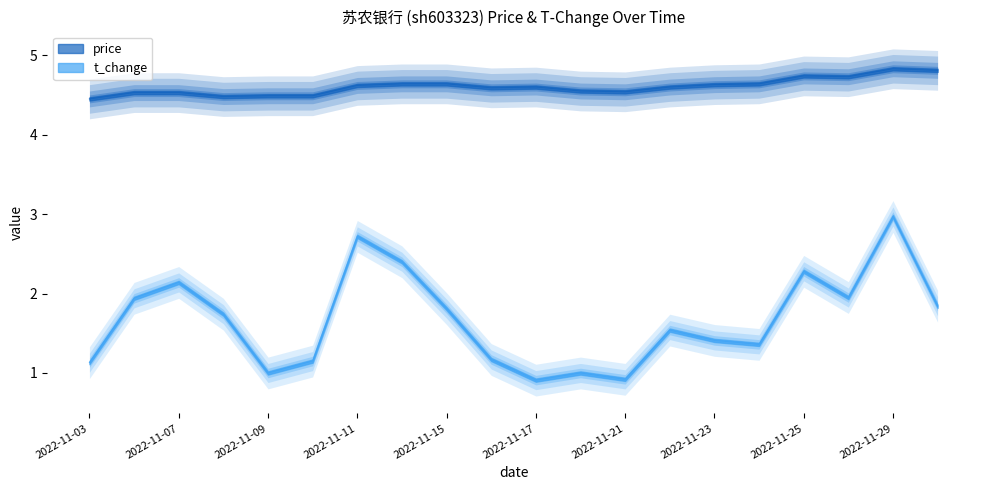

At which label does price reach its minimum?

2022-11-03